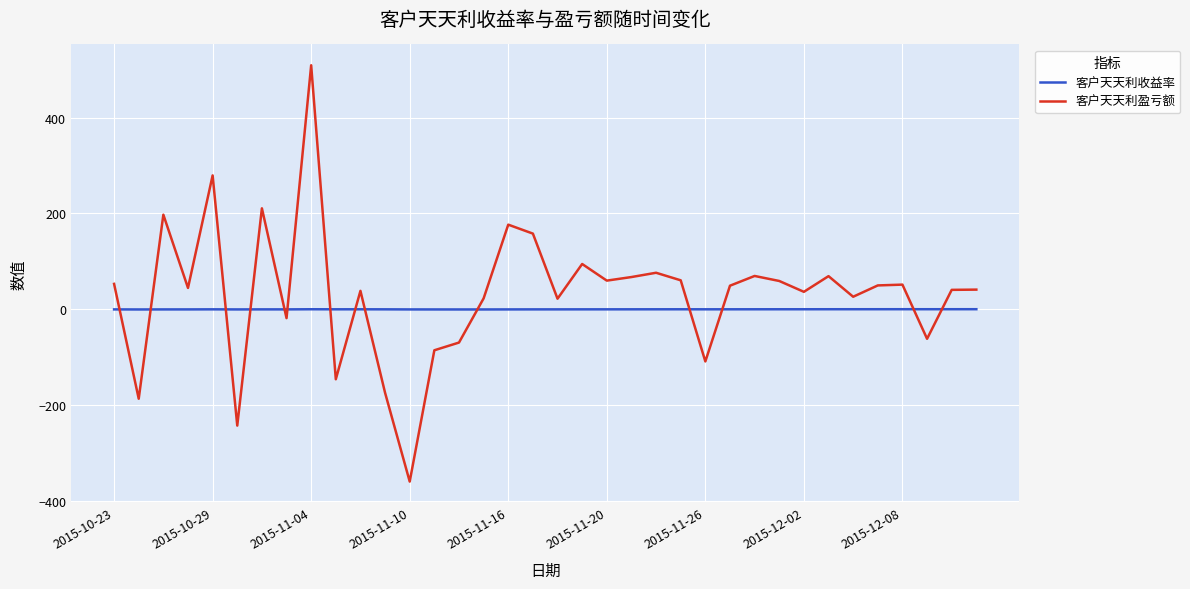

List the series in order of their peak value, lowest first.

客户天天利收益率, 客户天天利盈亏额